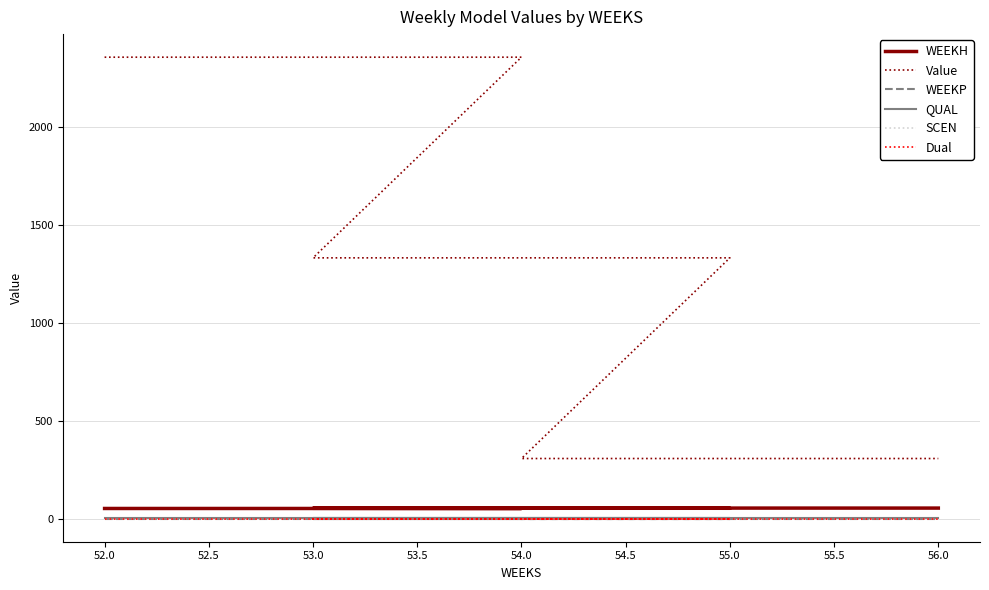

True or false: SCEN has a value of 0.0 at 54.0.

True